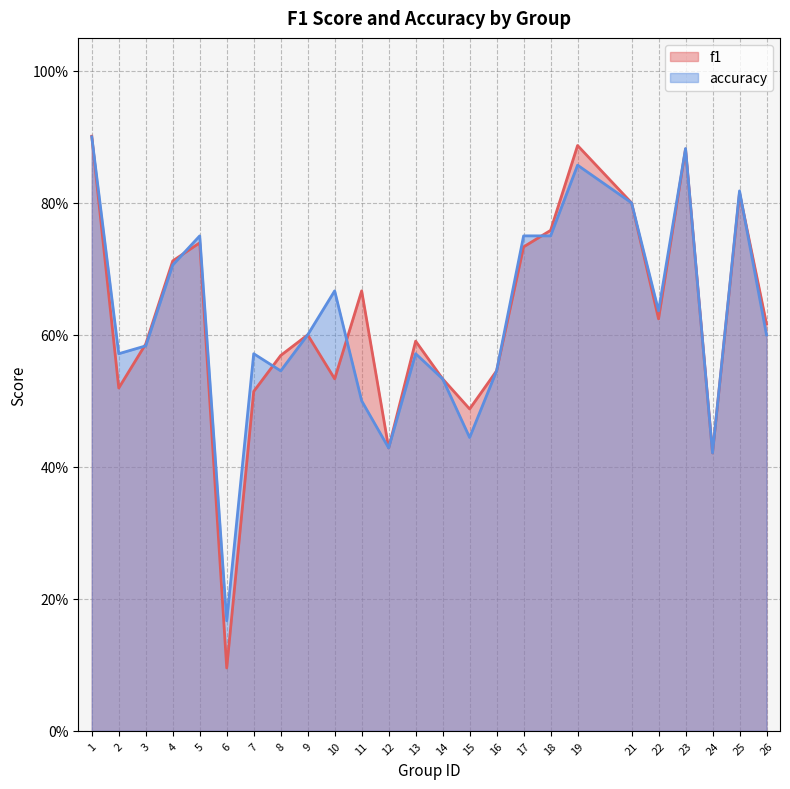

At how many categories does at least one series exceed 0?

25